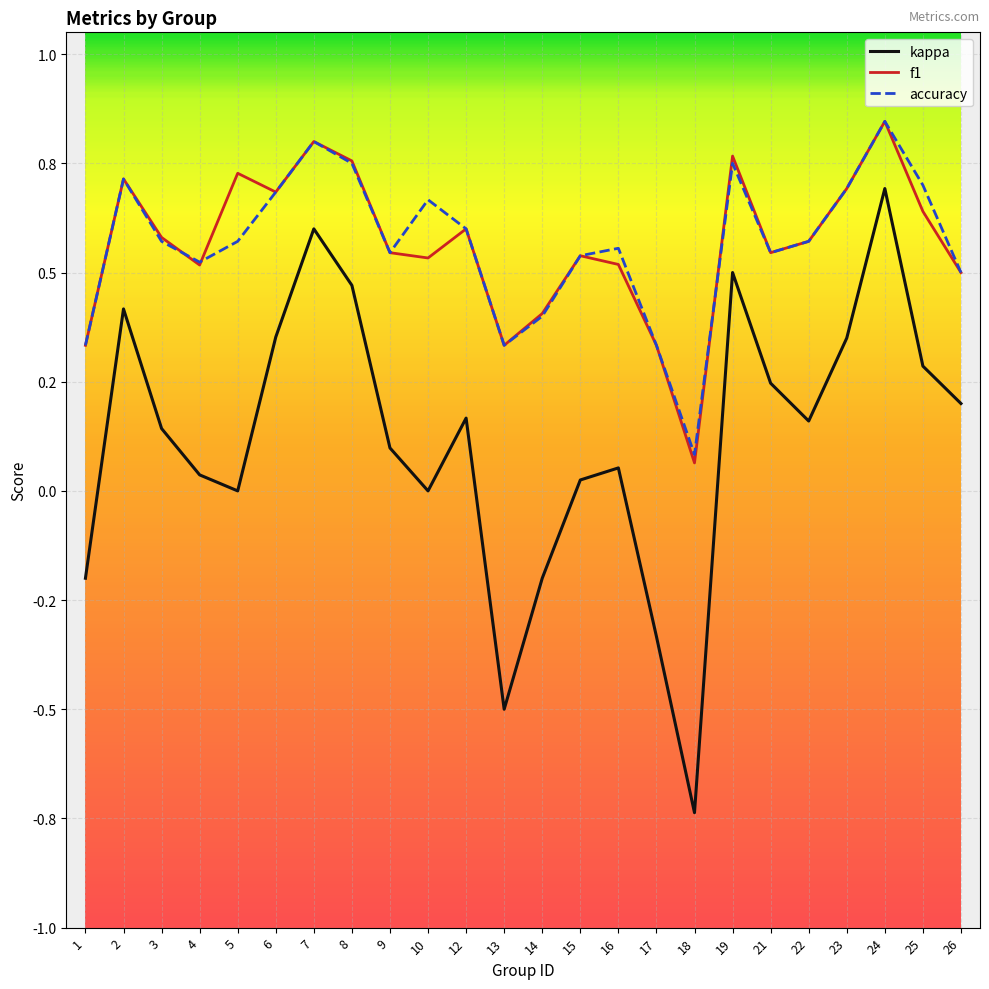

Which series has the widest spread of values?

kappa